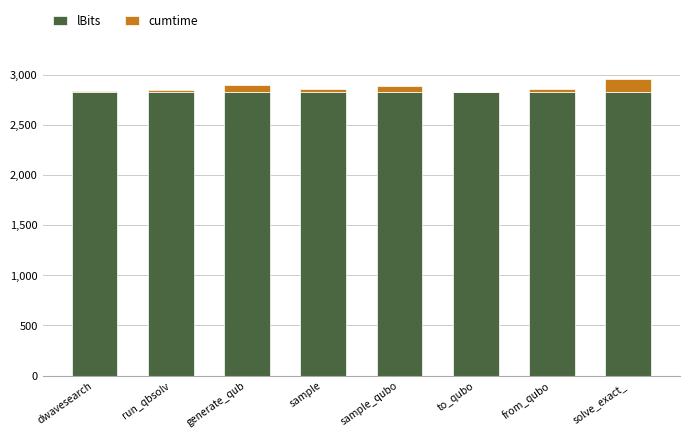

What is the sum of all lBits values?

22600.0